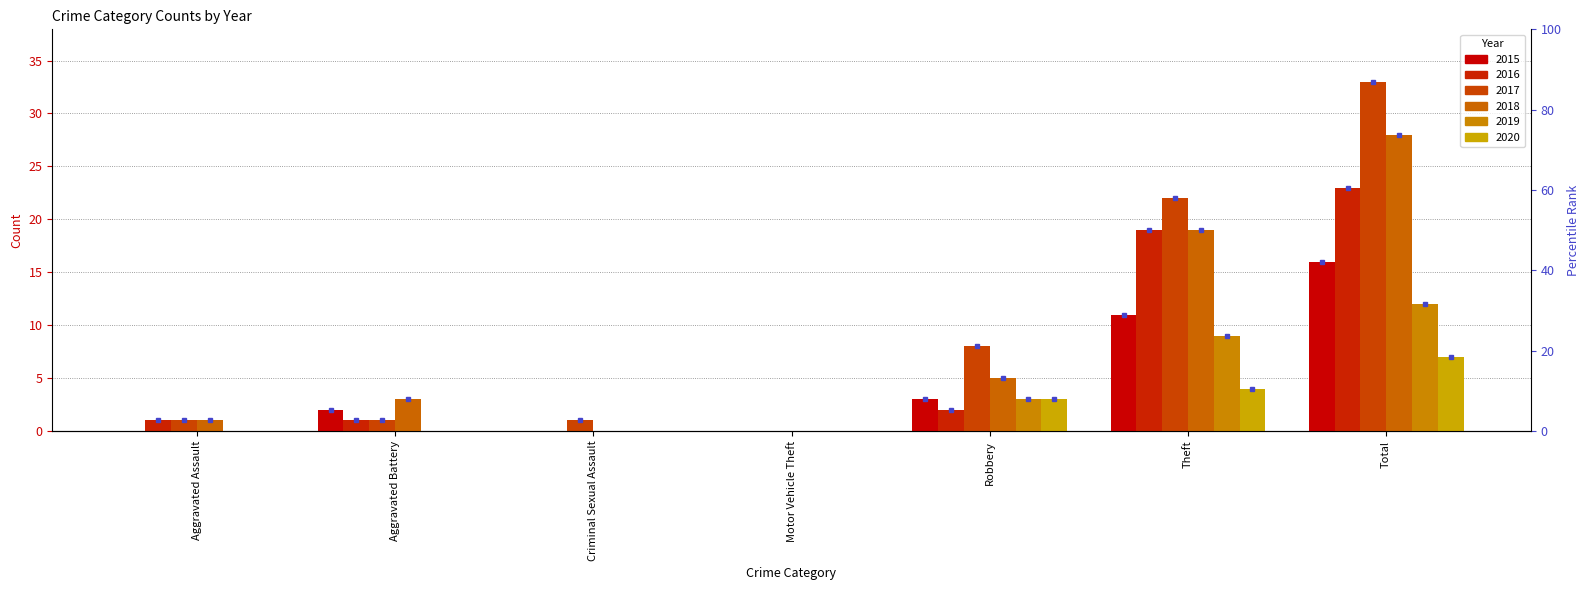

What is the difference between the maximum and minimum values in the 2018 series?

28